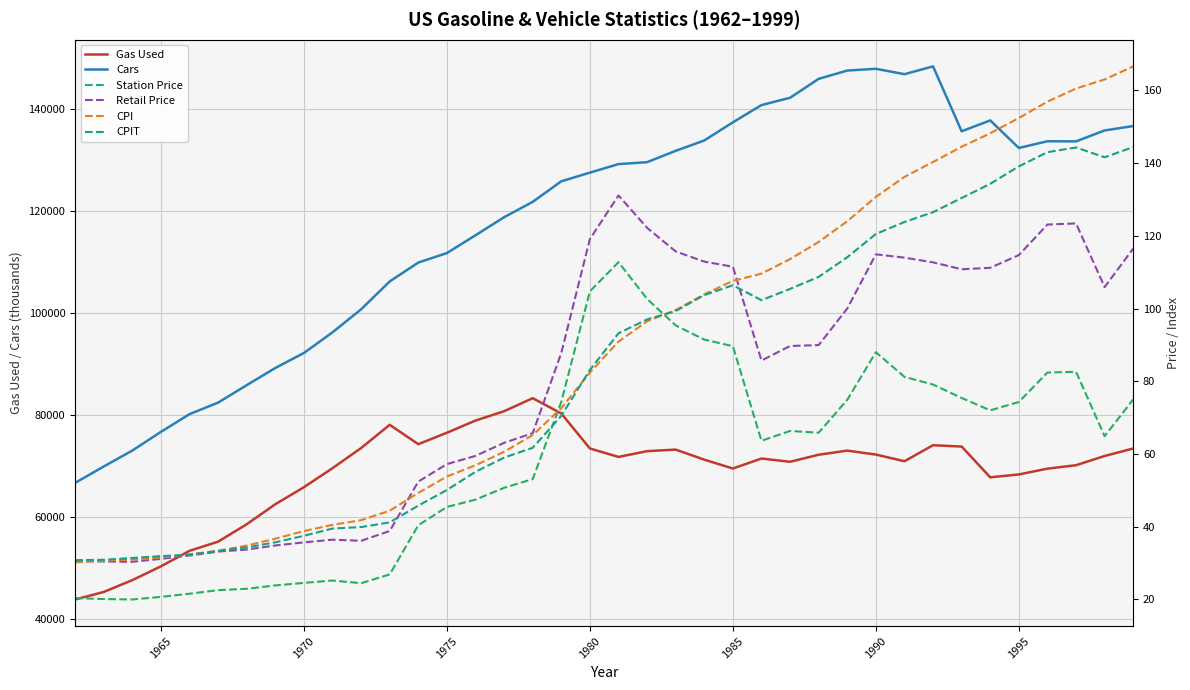

What is the minimum value for Gas Used?

43771